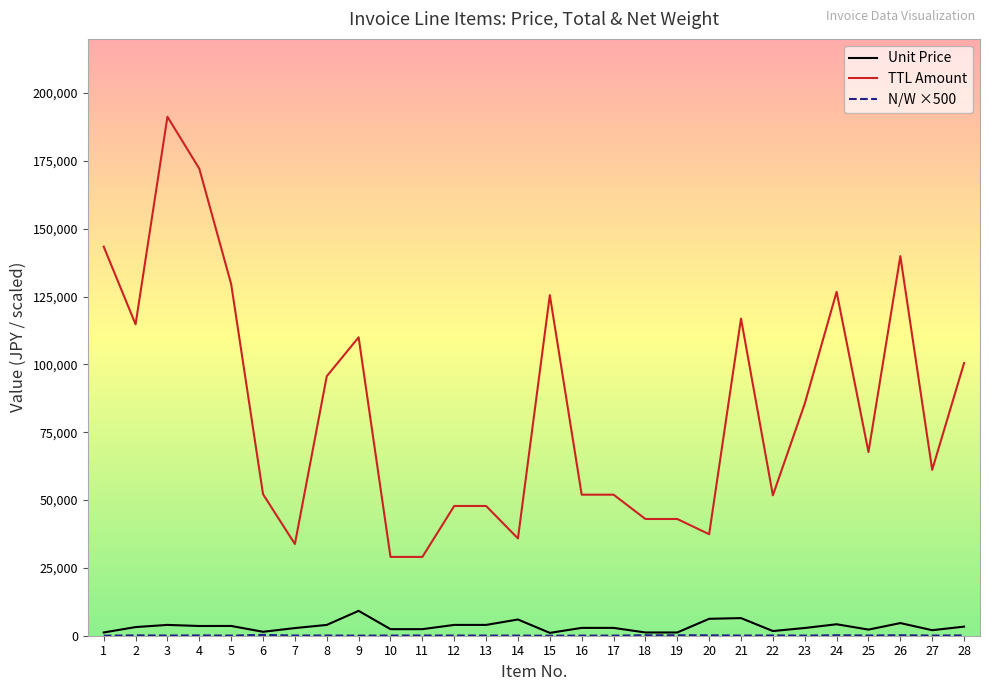

The value of TTL Amount at 28 is 171681.6. True or false?

False